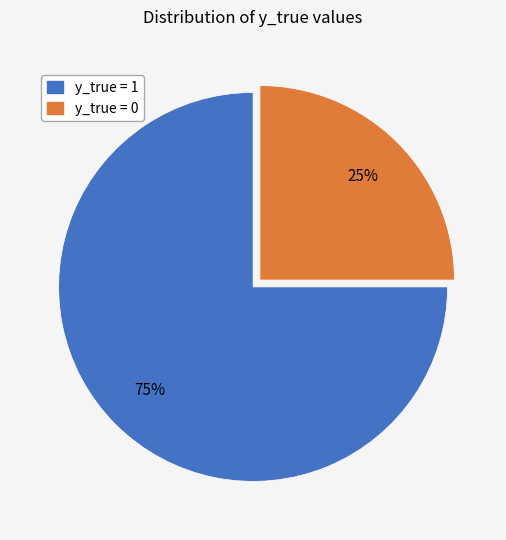

What percentage is the y_true = 1 slice, to the nearest percent?

75%